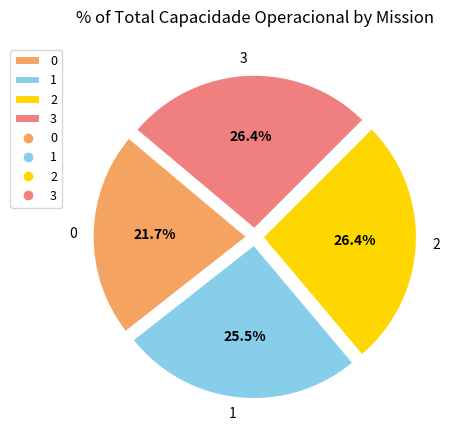

What is the ratio of the value at 1 to the value at 0?

1.2